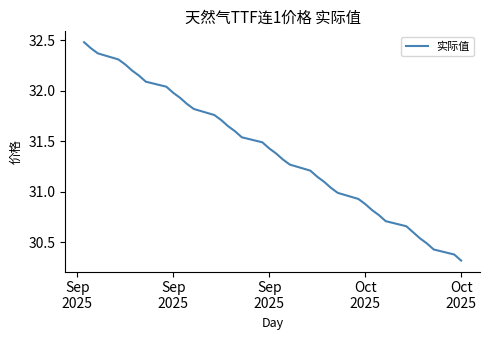

Does the chart have visible grid lines?

No